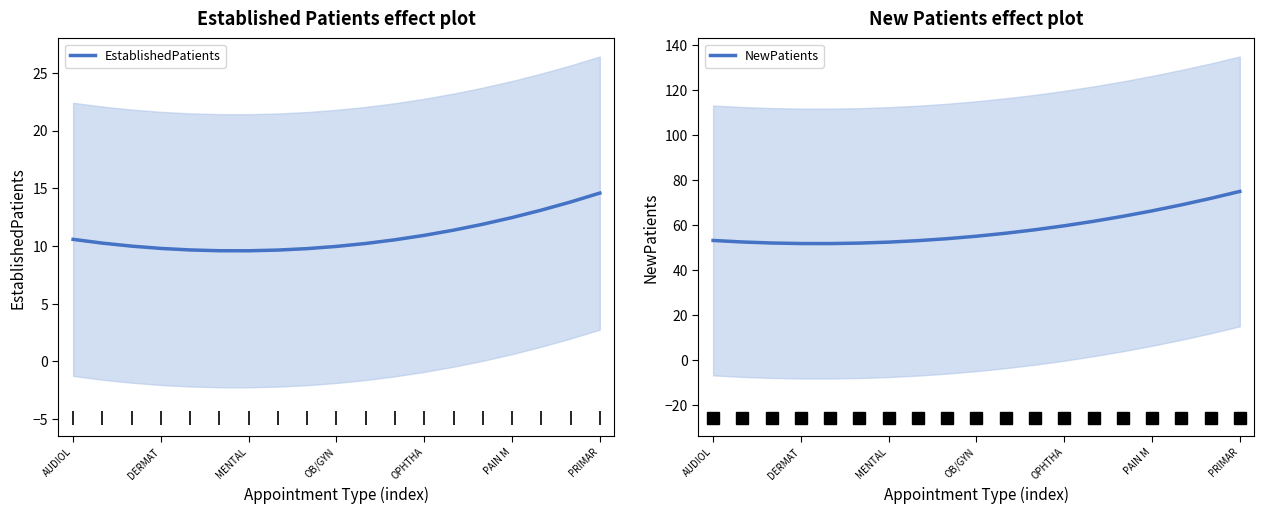

What is the approximate value of NewPatients at OB/GYN?

54.9